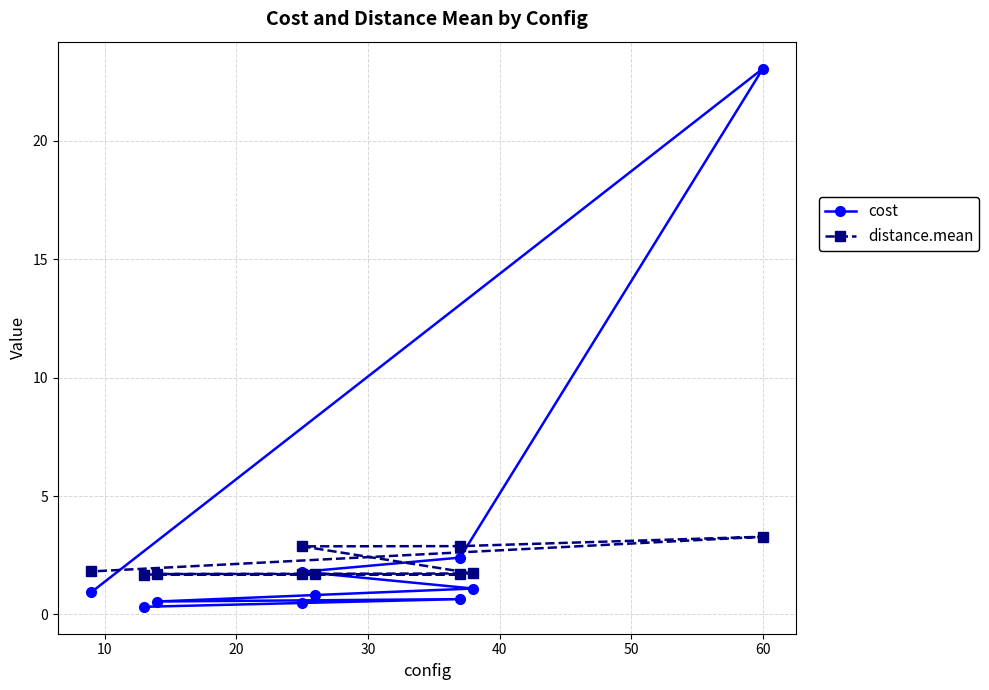

Is it true that cost equals 1.4 at 9?

False